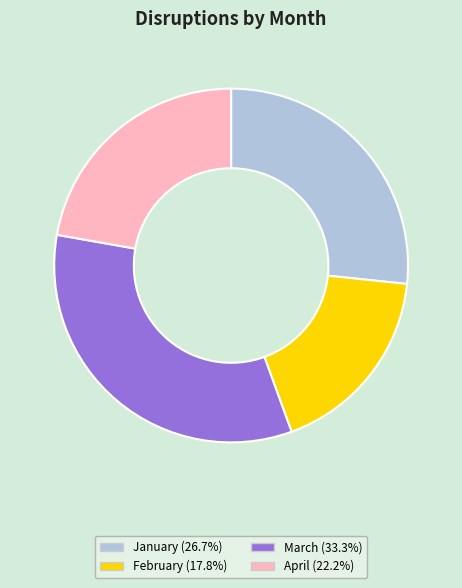

Rank the categories by value from highest to lowest.

March, January, April, February